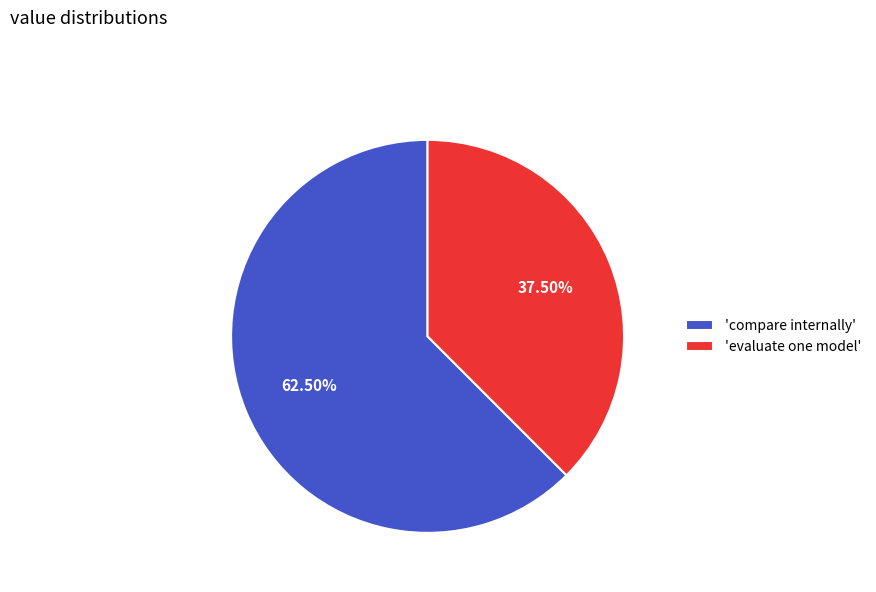

Which slice is the largest?

'compare internally'